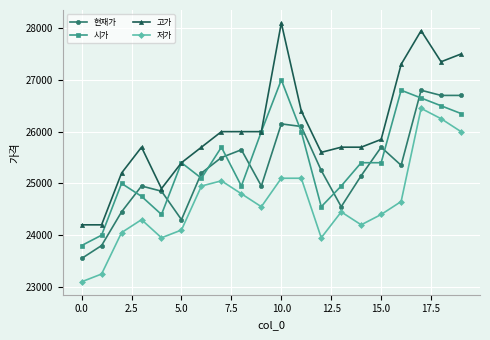

How many lines are shown in the chart?

4